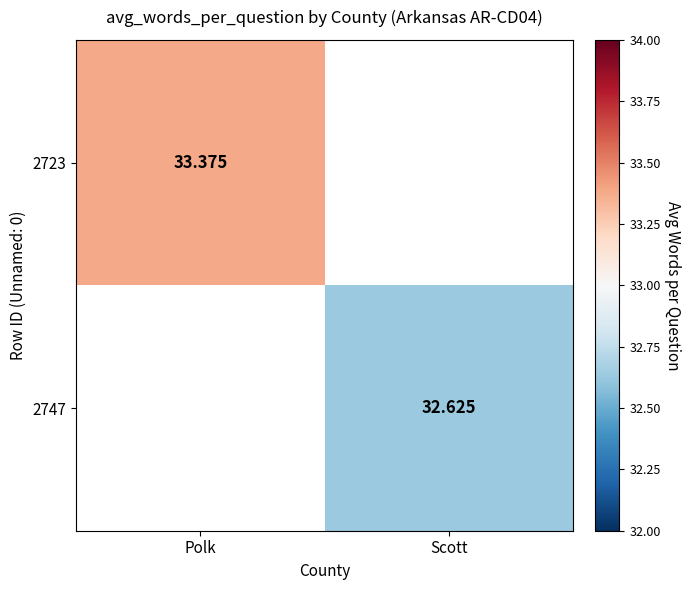

What is the minimum value shown in the chart?

32.6